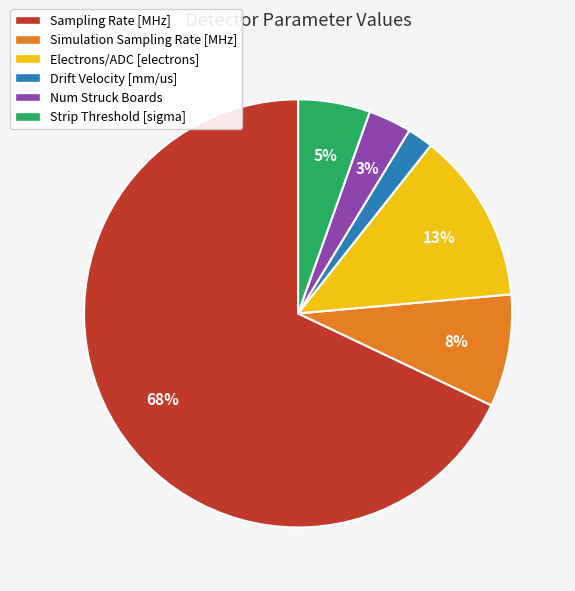

Which slice is the smallest?

Drift Velocity [mm/us]